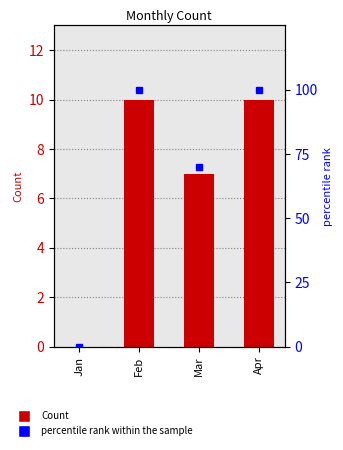

Is it true that percentile rank within the sample equals 70 at Mar?

True